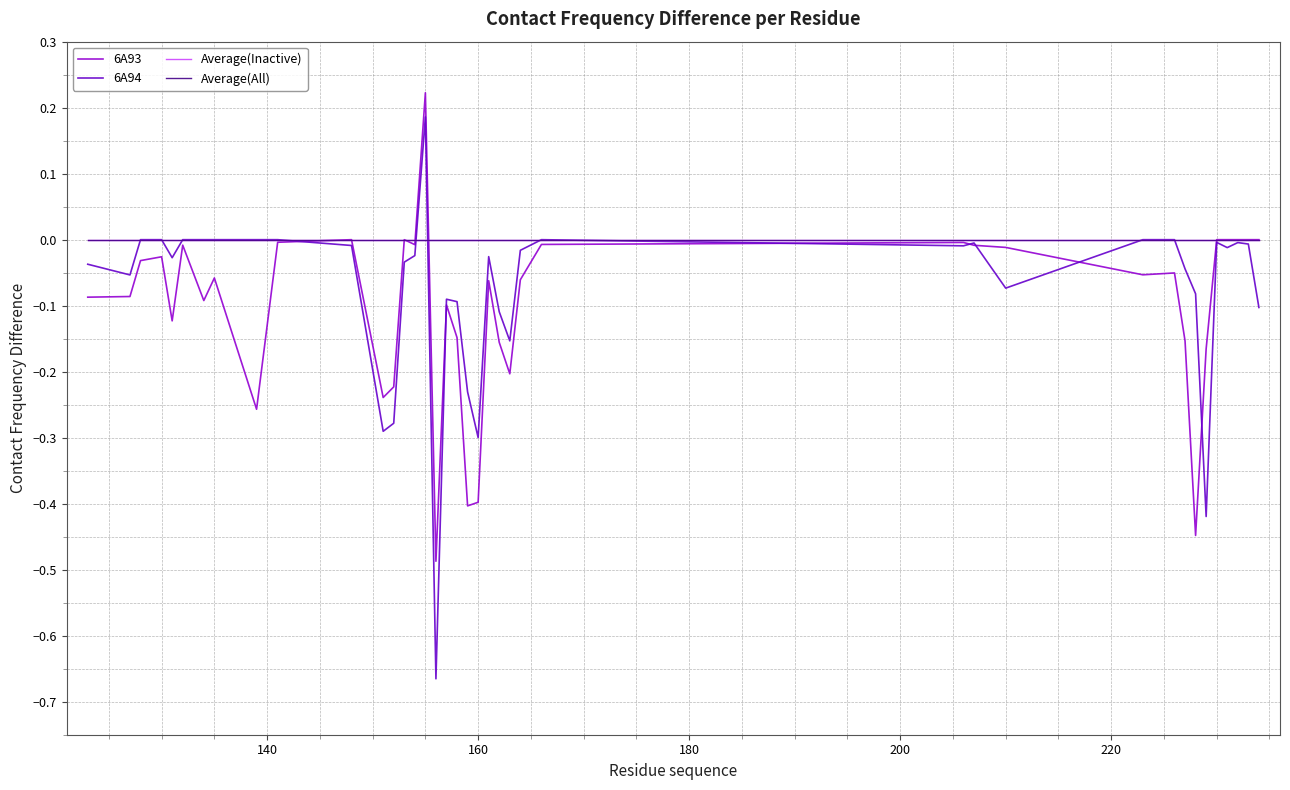

Does the chart display data point markers on the line(s)?

No